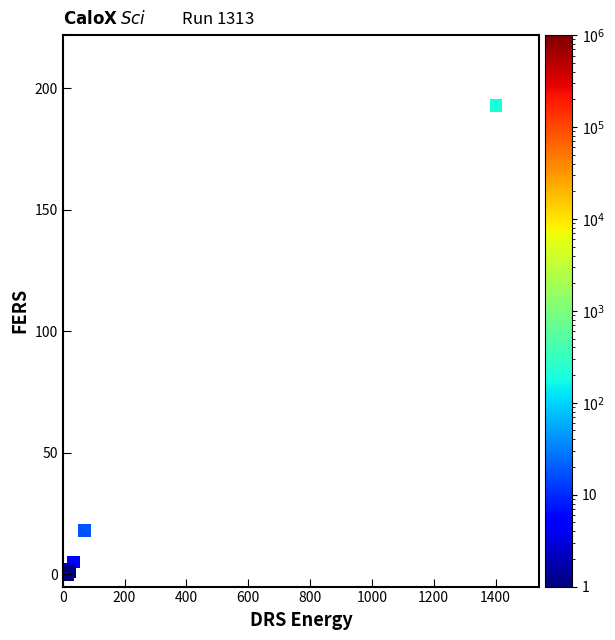

What Y value in the scatter plot is closest to 96?

18